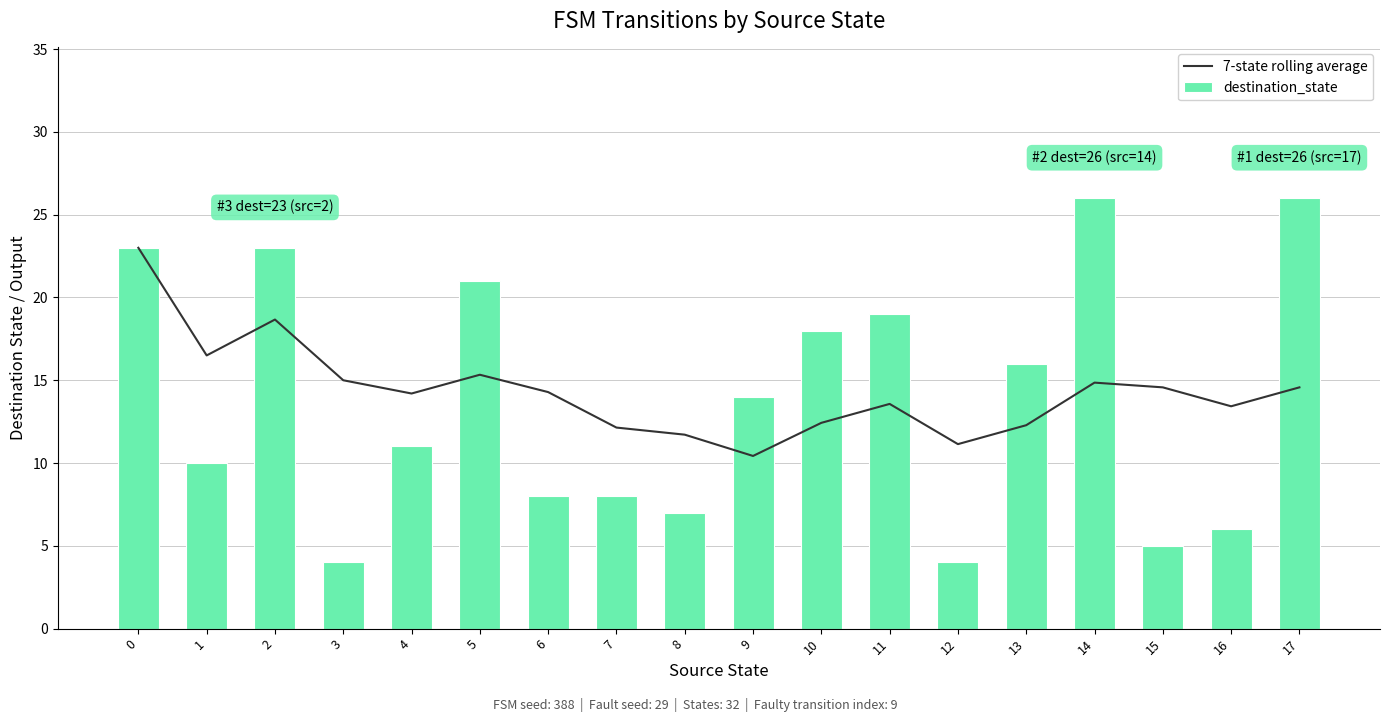

What is the spread (max minus min) of values at 3?

11.0